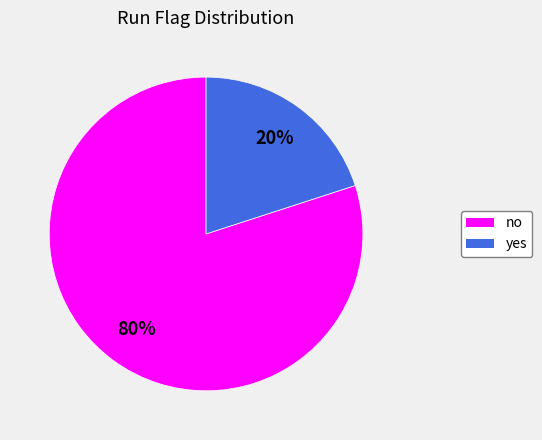

Approximately how many times larger is the value at no compared to yes?

4.0